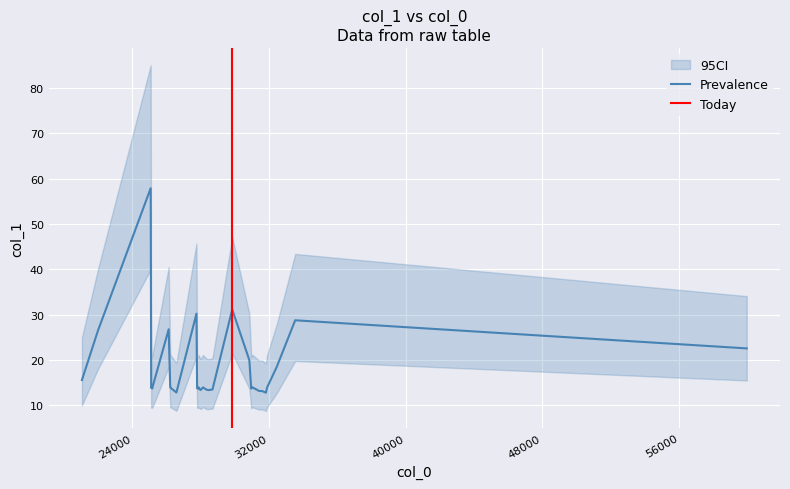

Between 27869.3 and 26222.2, which is larger?

26222.2